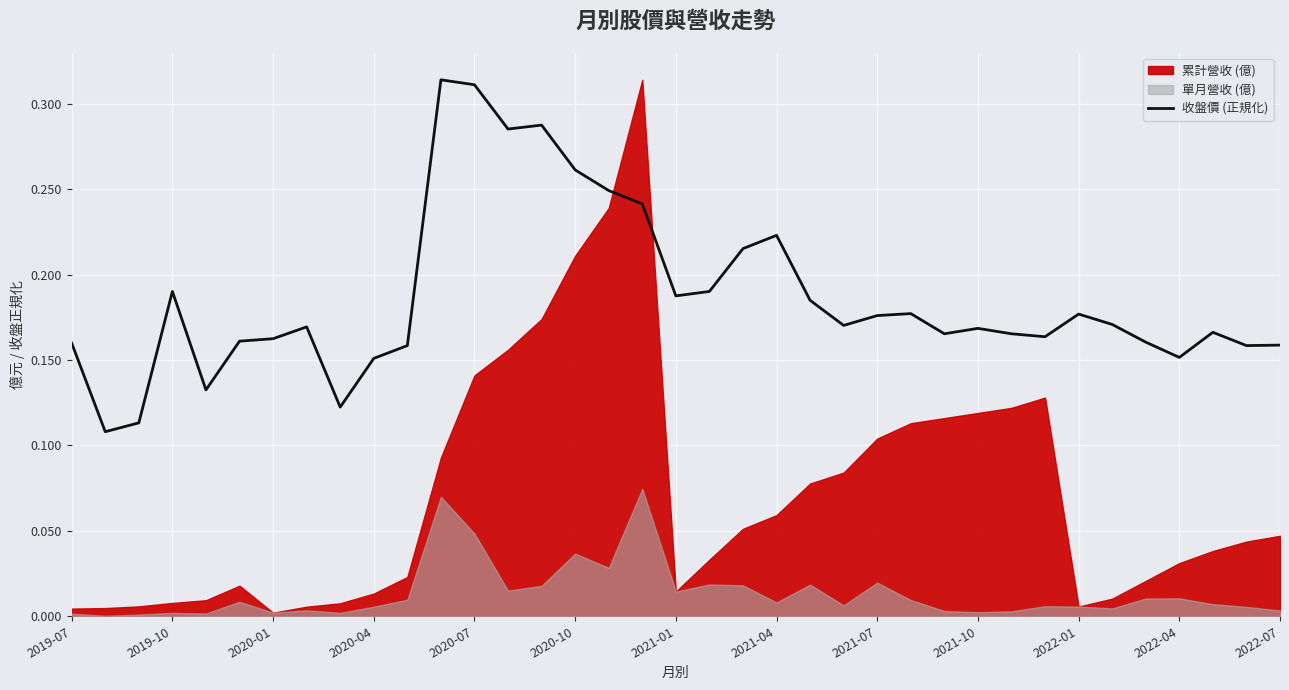

How many values are between 0 and 1?

37